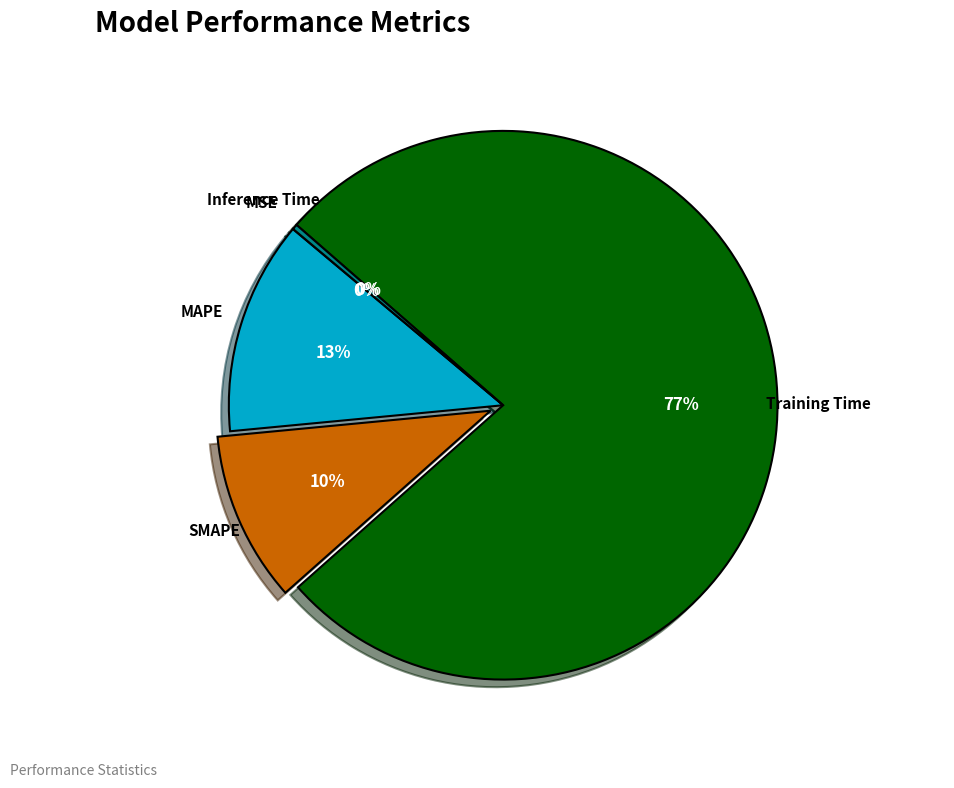

Do Training Time and Inference Time together represent more than half of the pie?

Yes